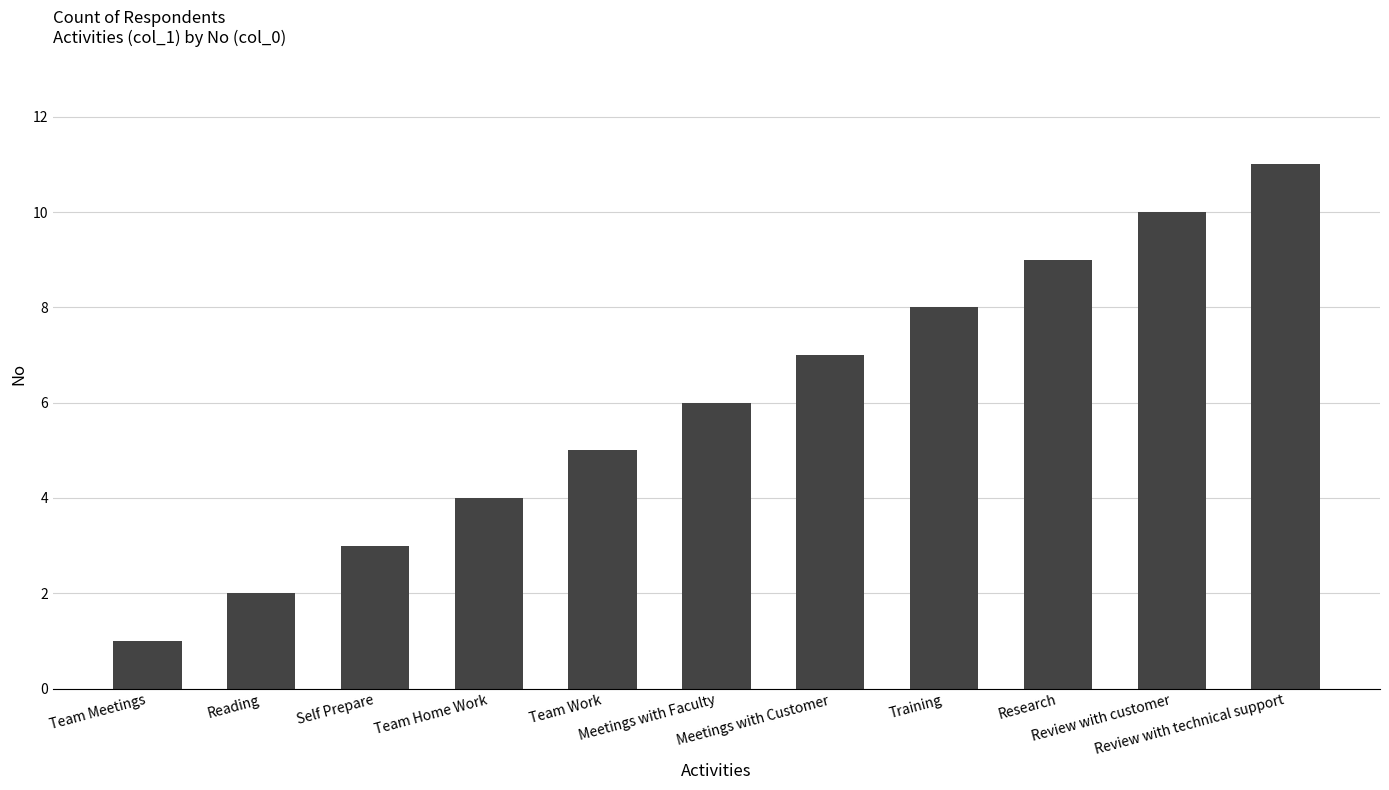

What is the difference between the values at Training and Team Home Work?

4